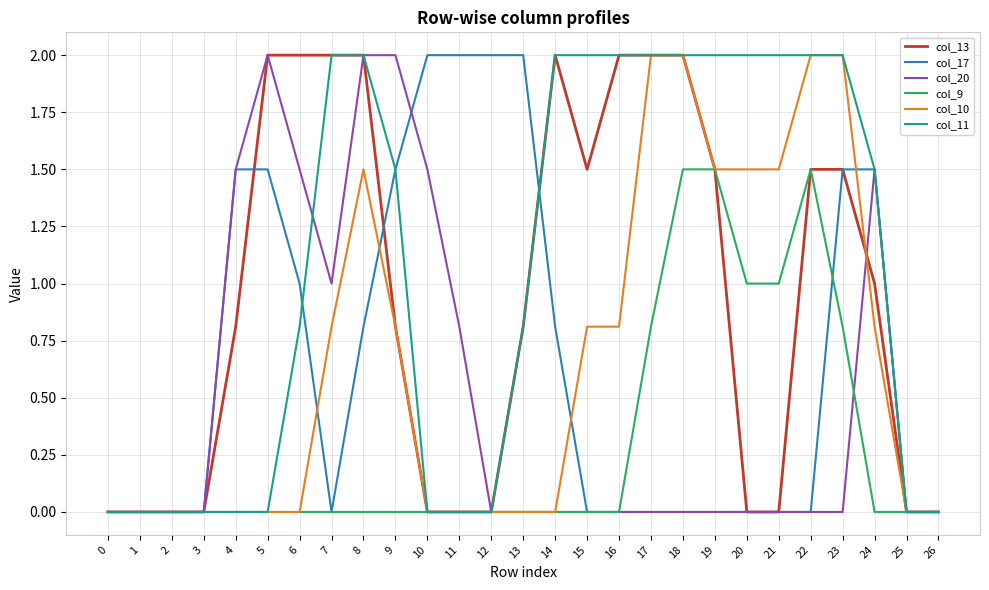

What is the spread (max minus min) of values at 16?

2.0